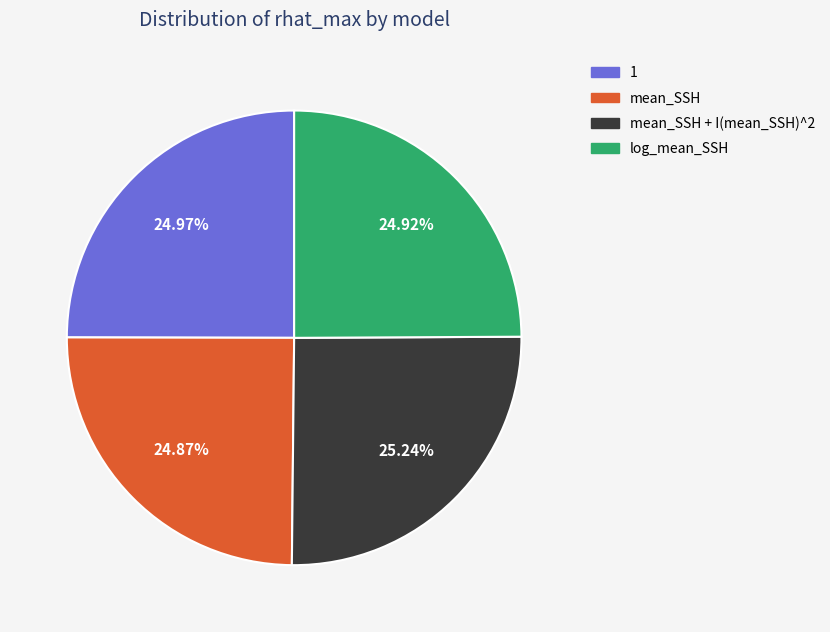

To the nearest percent, what percentage of the pie is mean_SSH?

25%